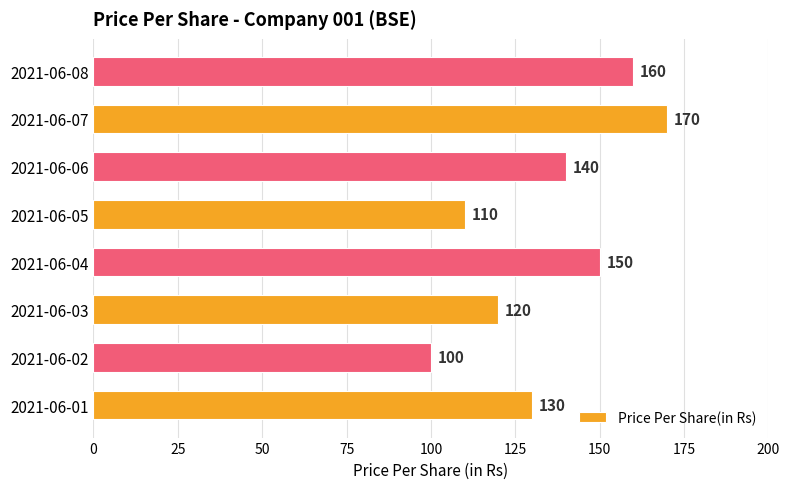

At which category does the chart reach its minimum across all series?

2021-06-02